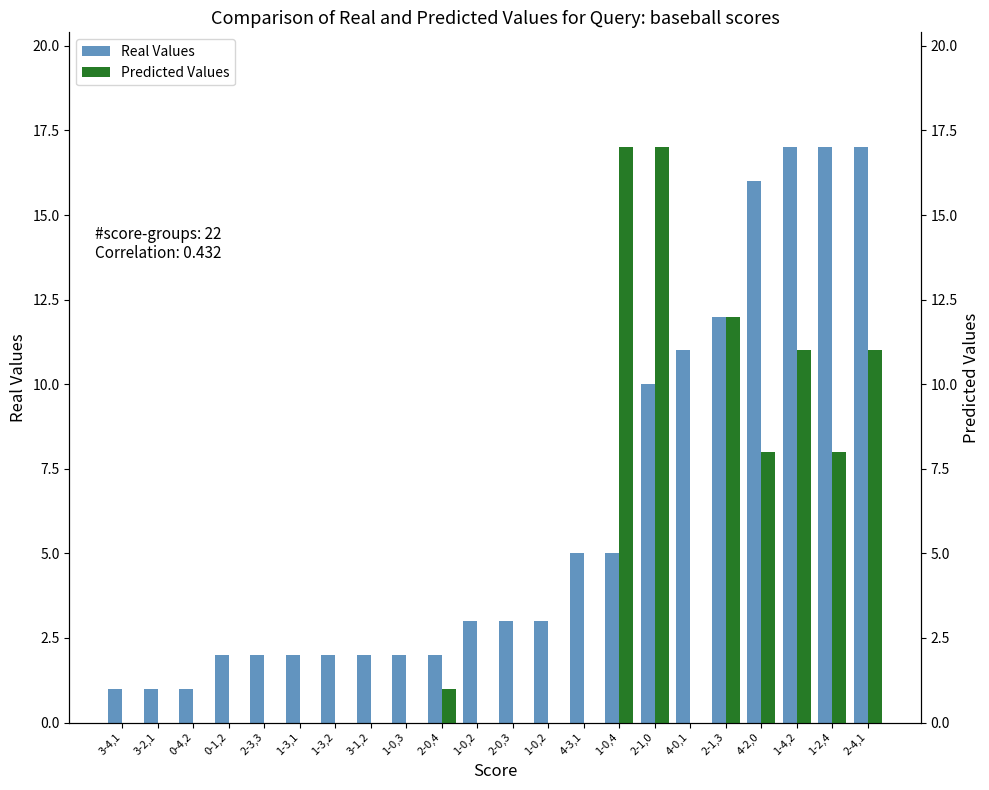

Which category has the highest value across all series?

1-4,2